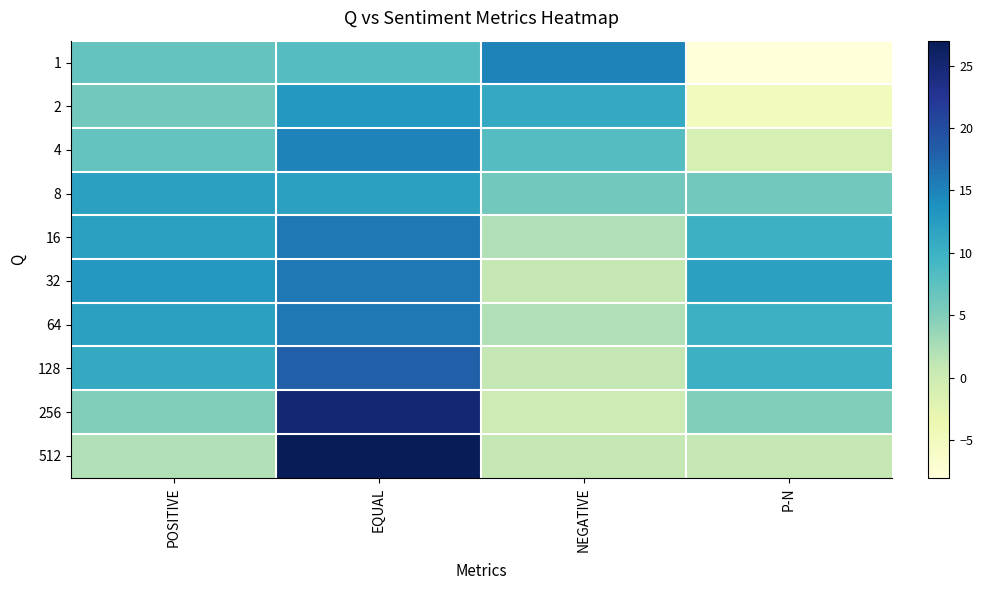

What is the total value across all series at EQUAL?

166